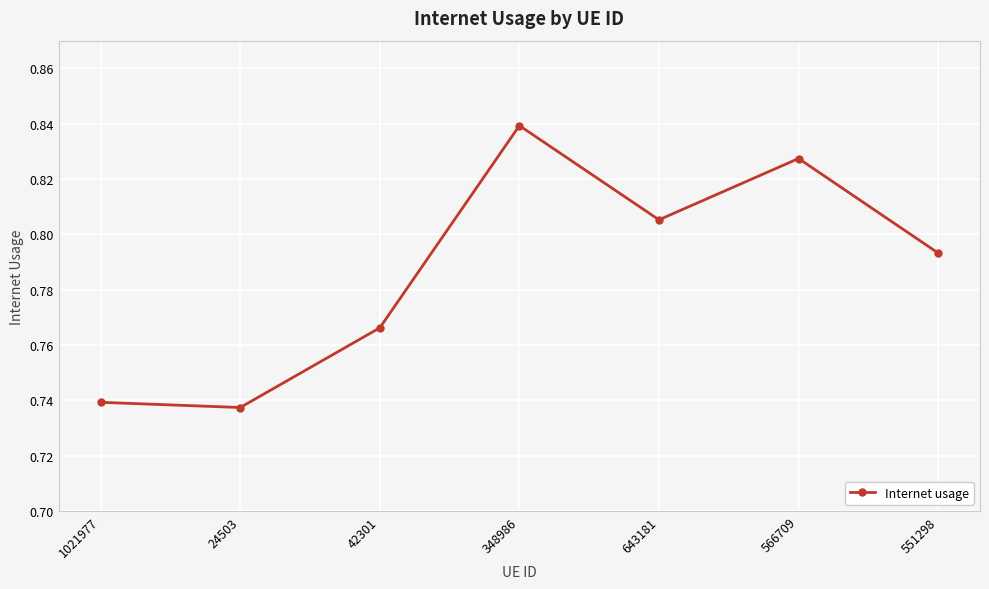

What is the label of the 4th point from the right?

348986